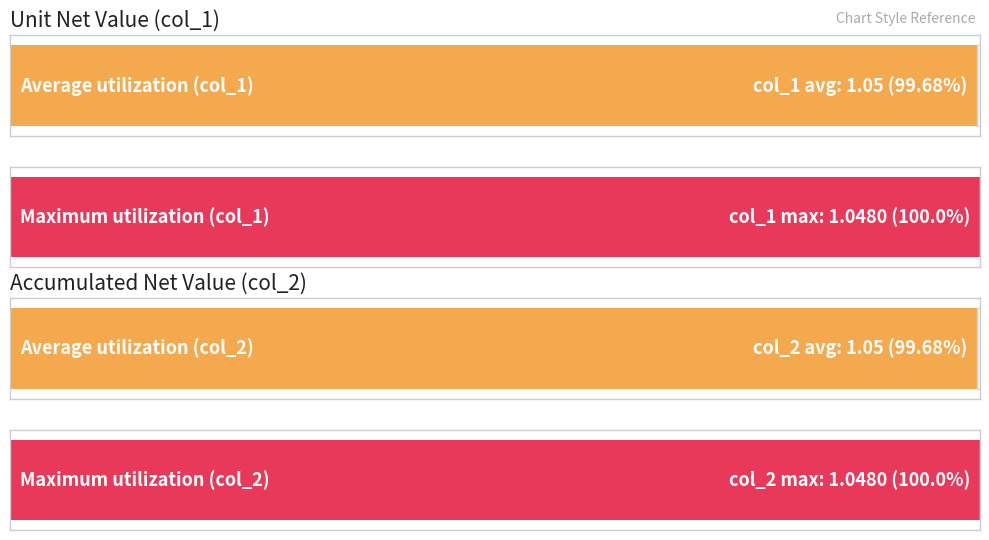

The col_1 series shows 1.7 at 2015-11-24. True or false?

False